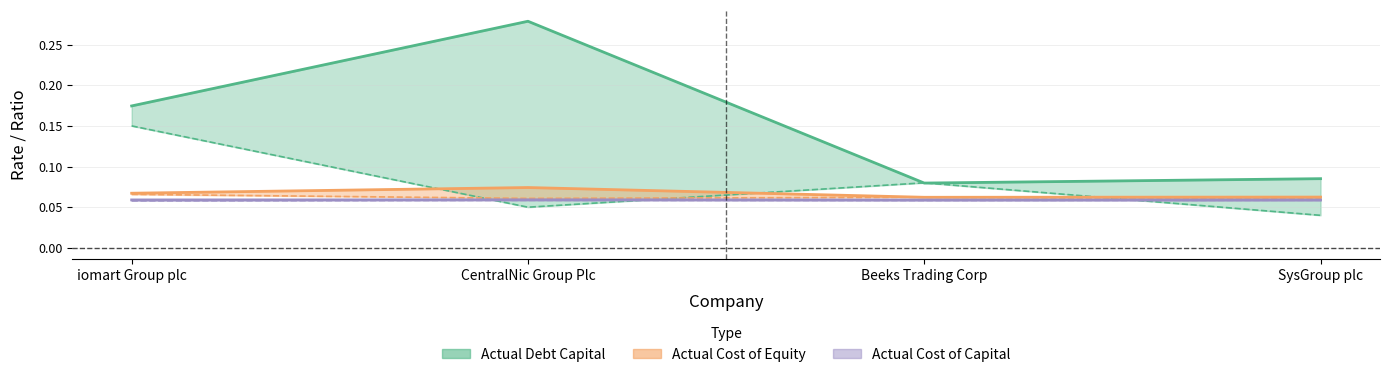

How many interior local peaks does the Actual Cost of Equity series have?

1